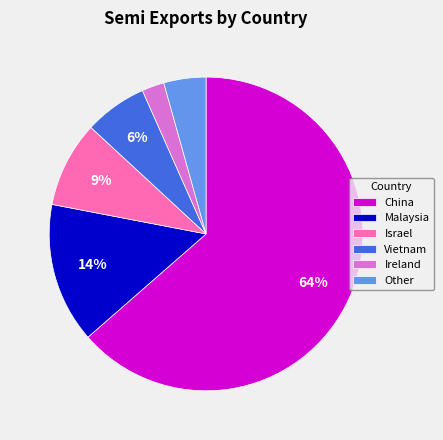

Do Israel and Ireland together represent more than half of the pie?

No